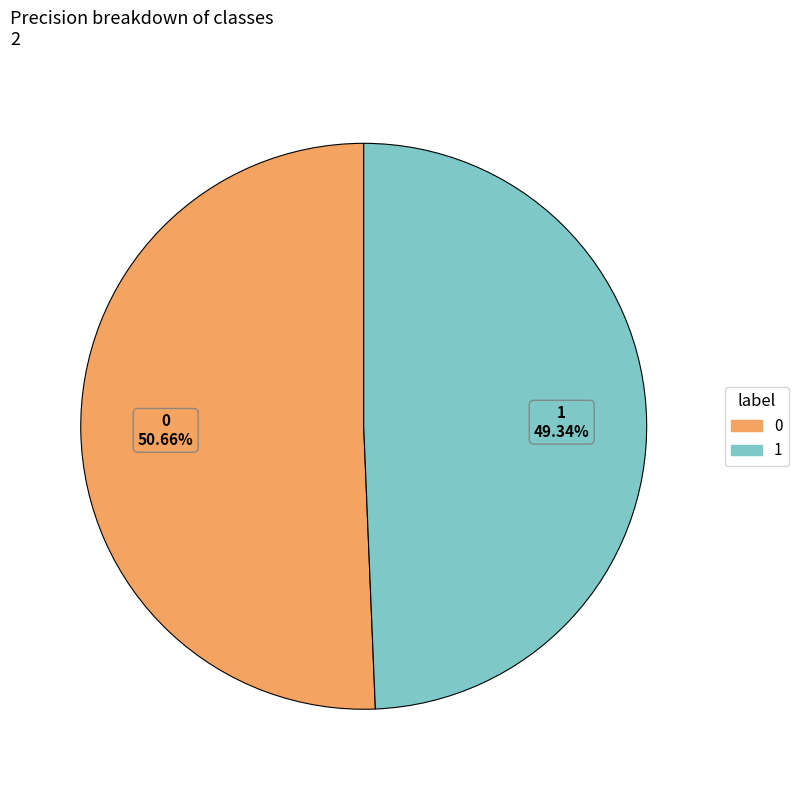

How much of the chart is everything except 0?

49.3%